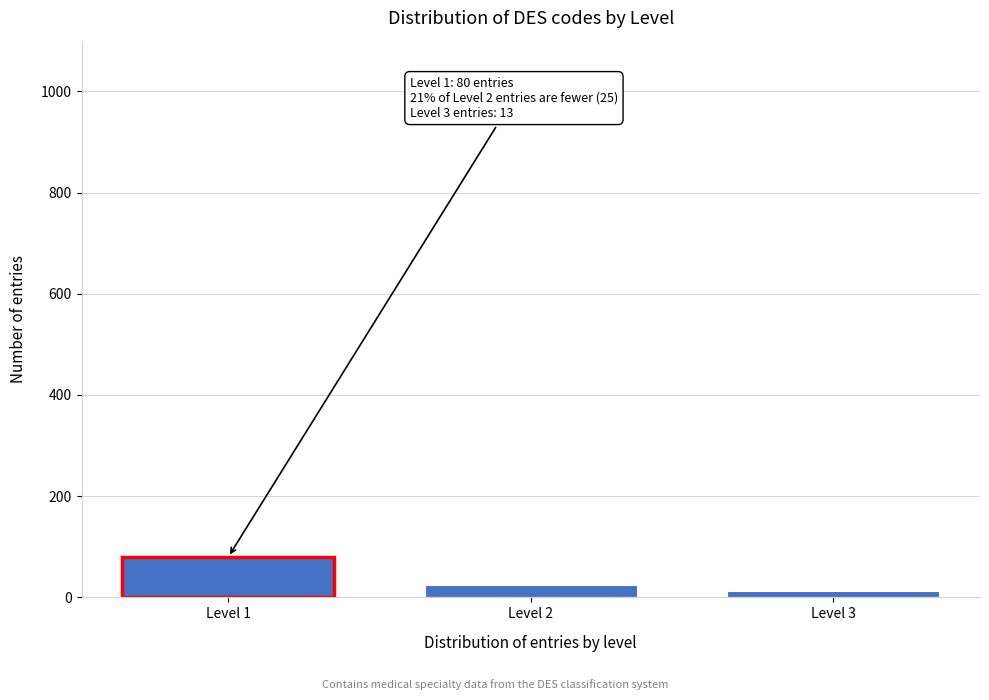

Reading left to right, list all the values displayed in this chart.

80	25	13